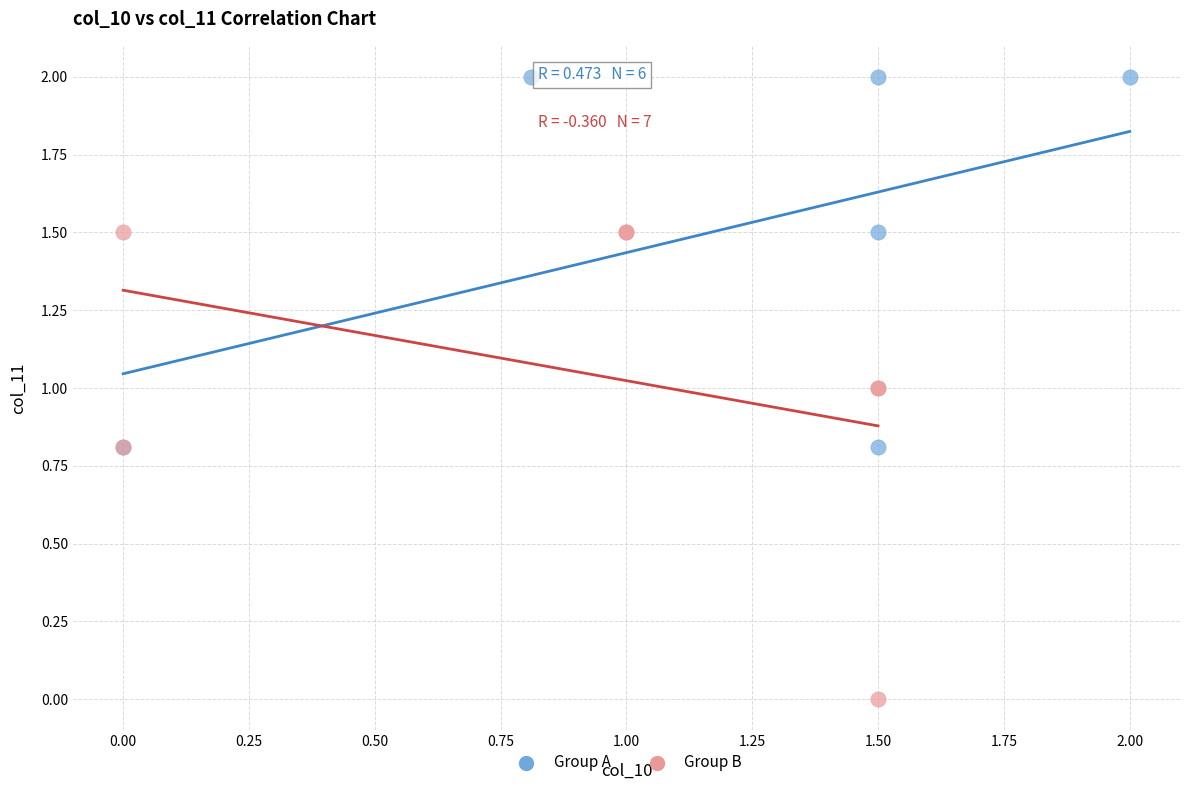

Which series has the largest Y range (max minus min)?

Group B